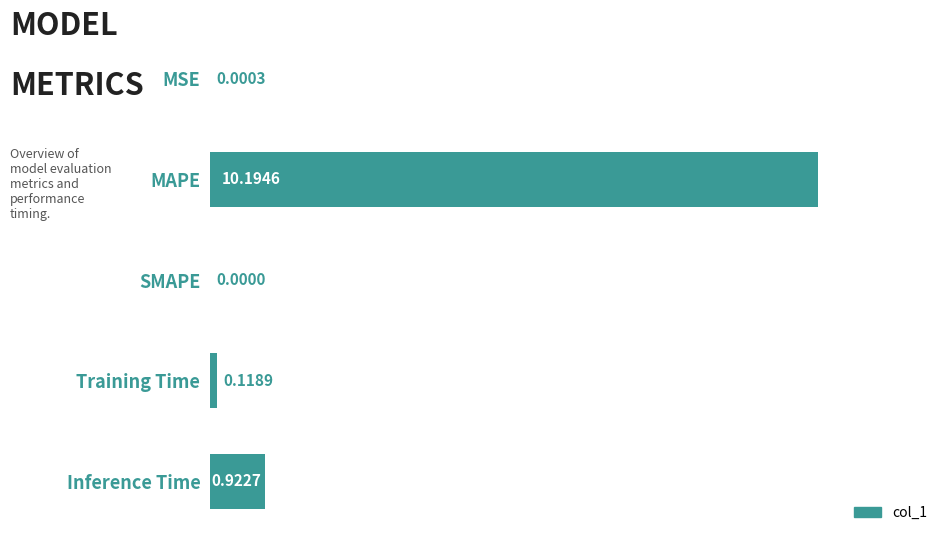

At which category does the chart reach its peak across all series?

MAPE